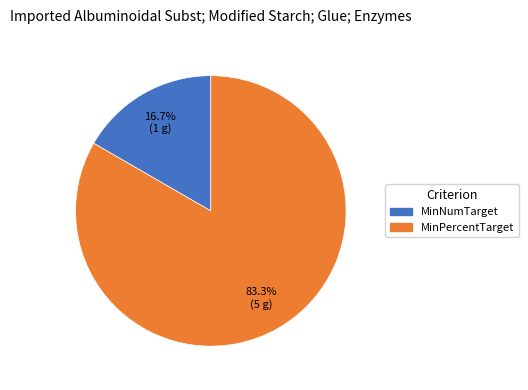

How many segments does this pie chart have?

2